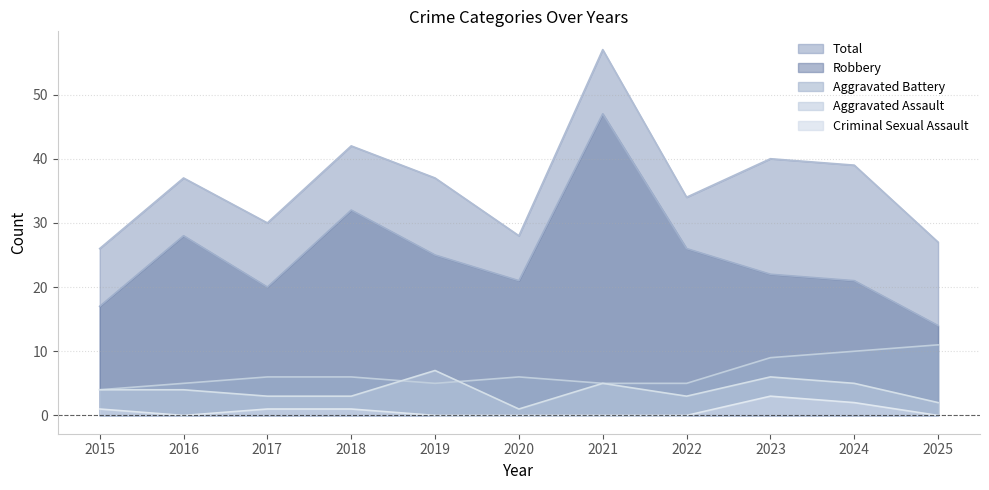

What is the difference between the second highest and second lowest values in the Total series?

15